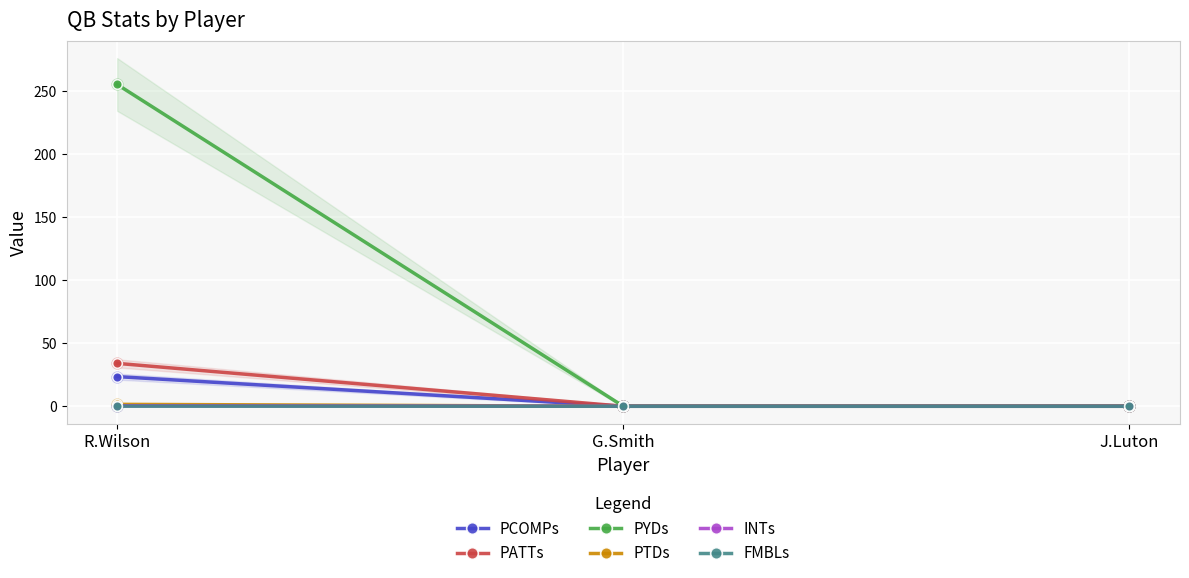

Is the value of PYDs at R.Wilson greater than the value of INTs at J.Luton?

Yes